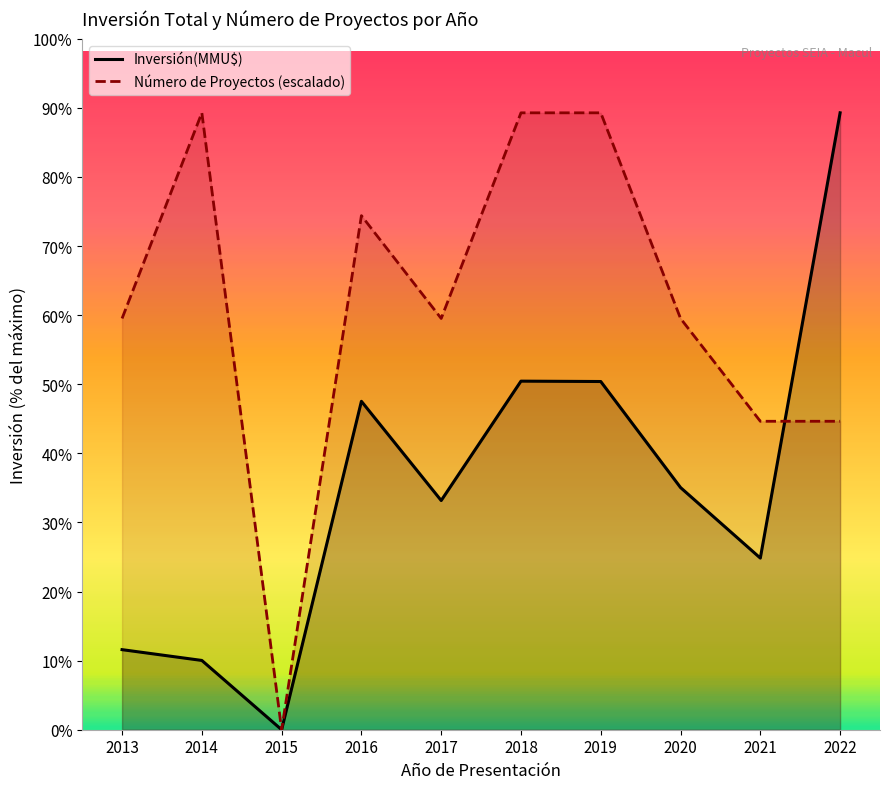

At how many categories does at least one series exceed 98064?

2